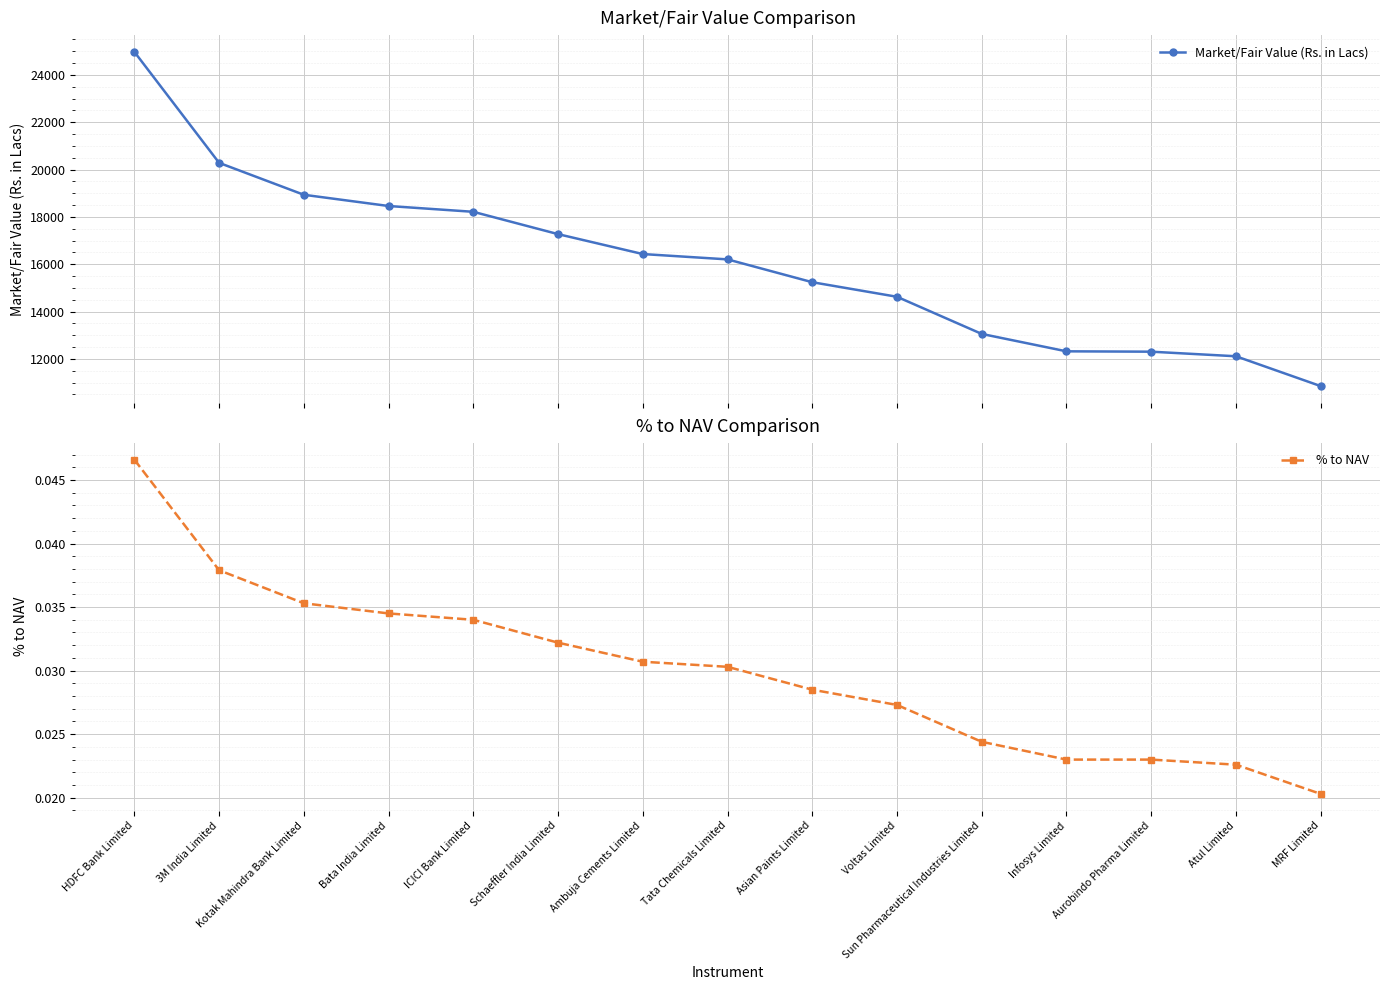

True or false: Market/Fair Value (Rs. in Lacs) has a value of 39658.1 at HDFC Bank Limited.

False